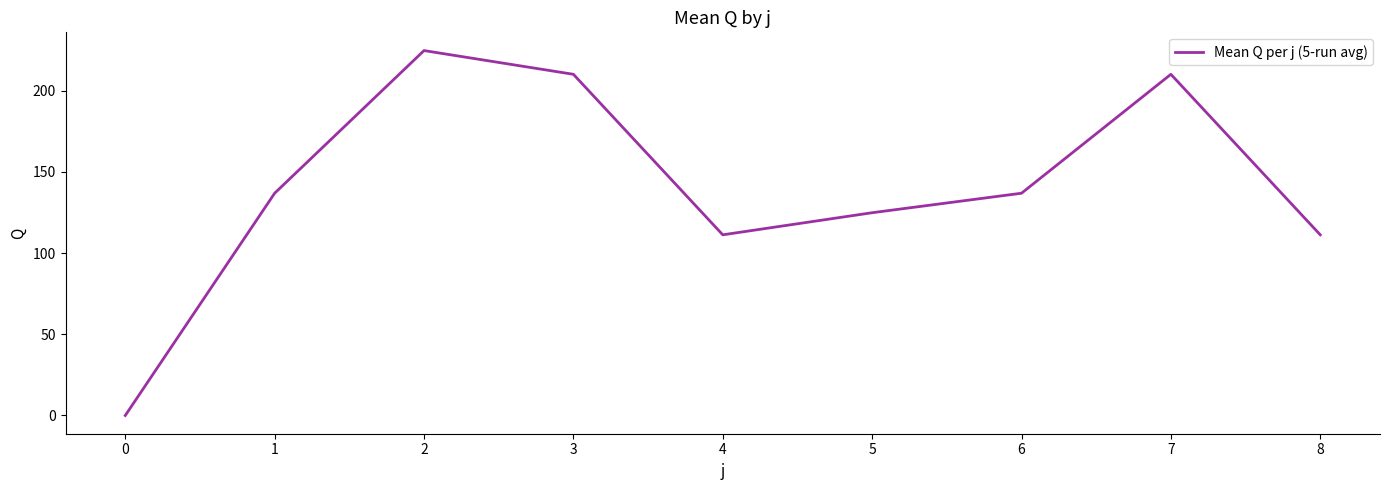

Where does the data first go above 136?

1